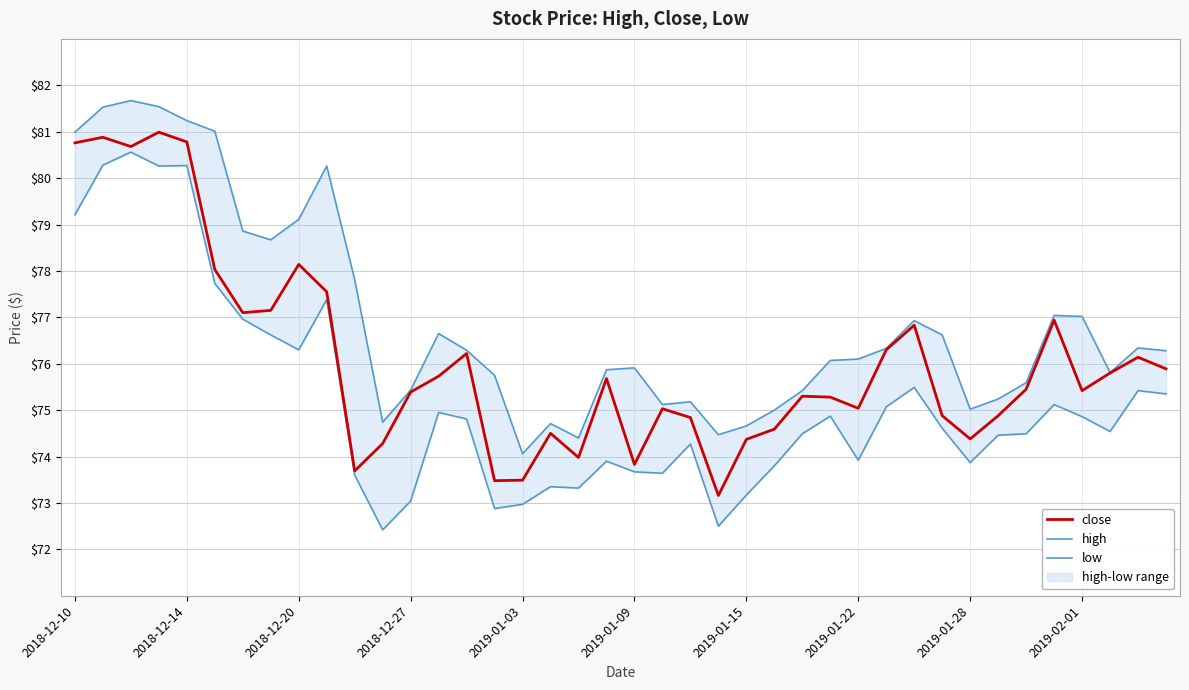

True or false: close has a value of 75.0 at 2019-01-22.

True